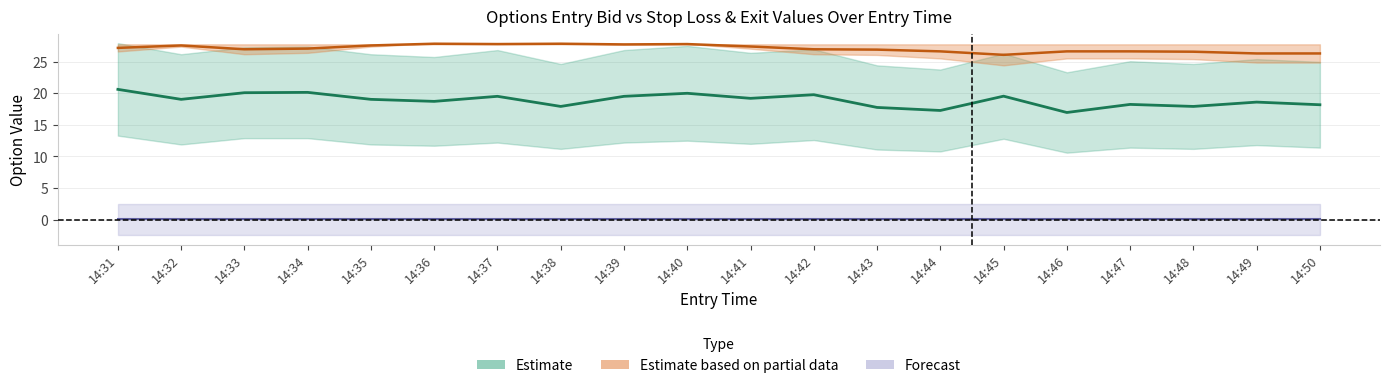

What is the difference between the highest and lowest values at 14:46?

27.7